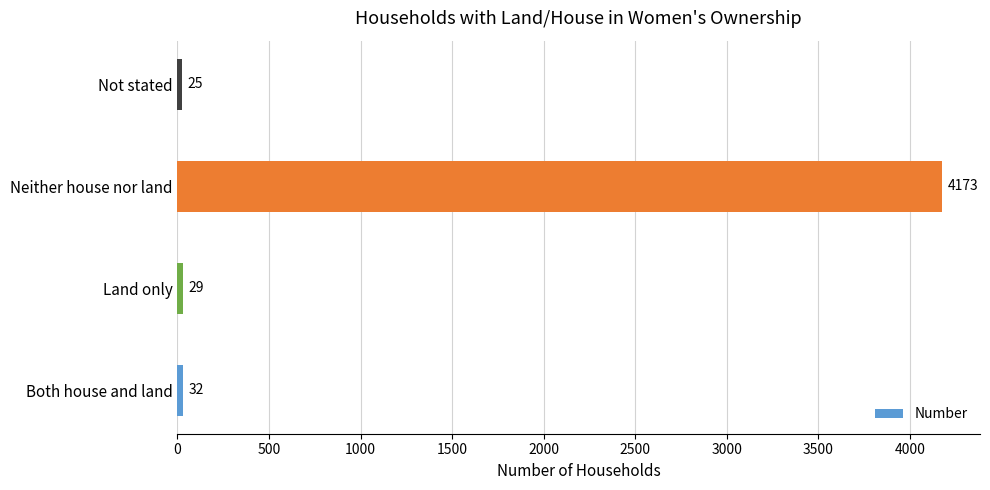

At which category does the chart reach its peak across all series?

Neither house nor land